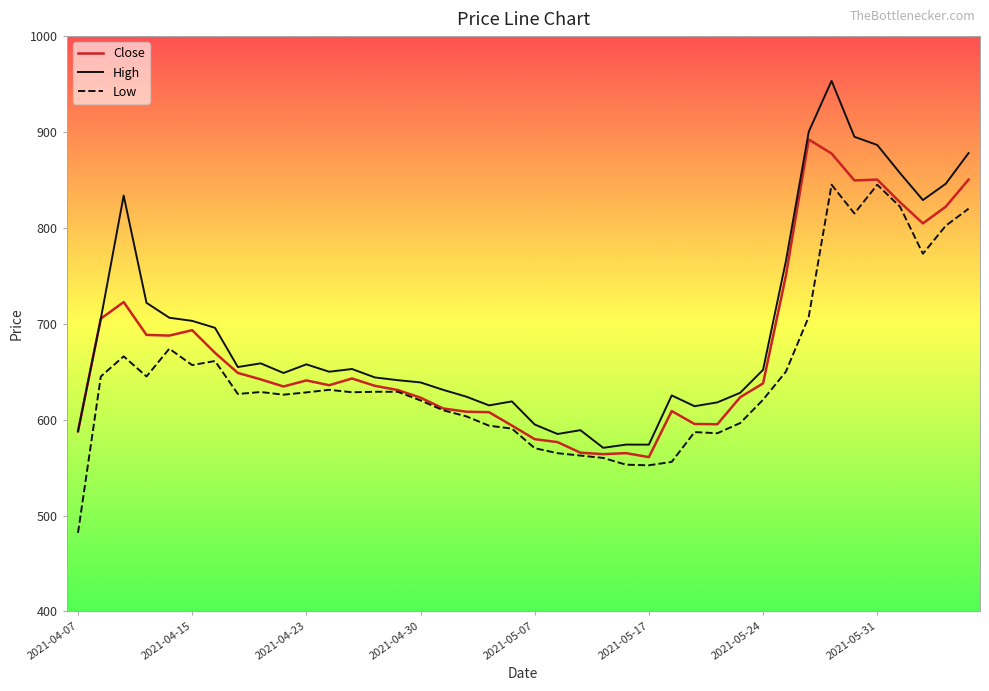

Rank the series by their average value, from highest to lowest.

High, Close, Low